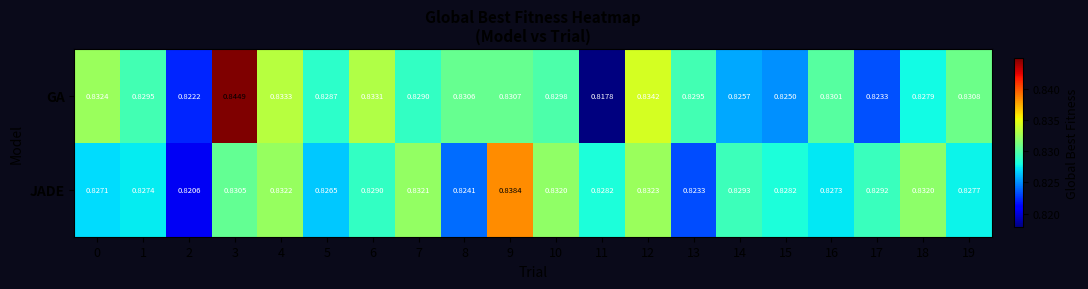

Is the value of GA at 1 greater than the value of JADE at 2?

Yes